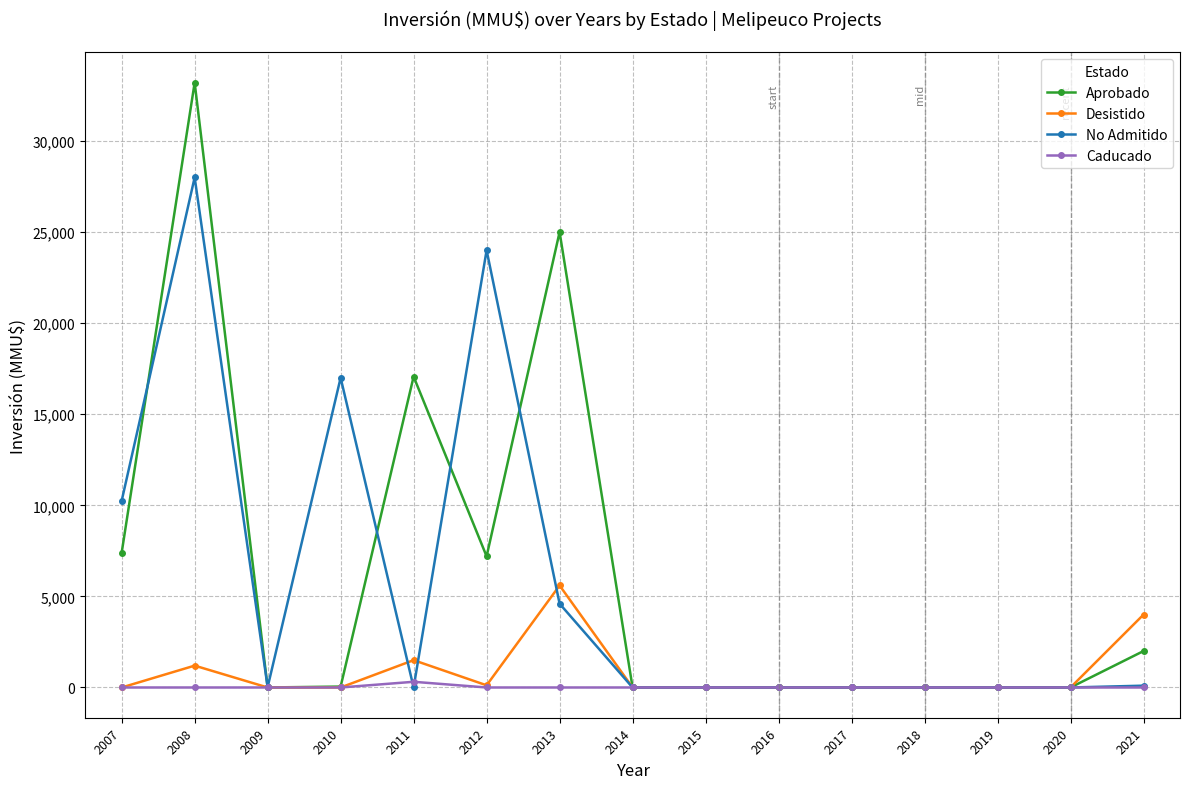

Is it true that Desistido equals 3129 at 2015?

False